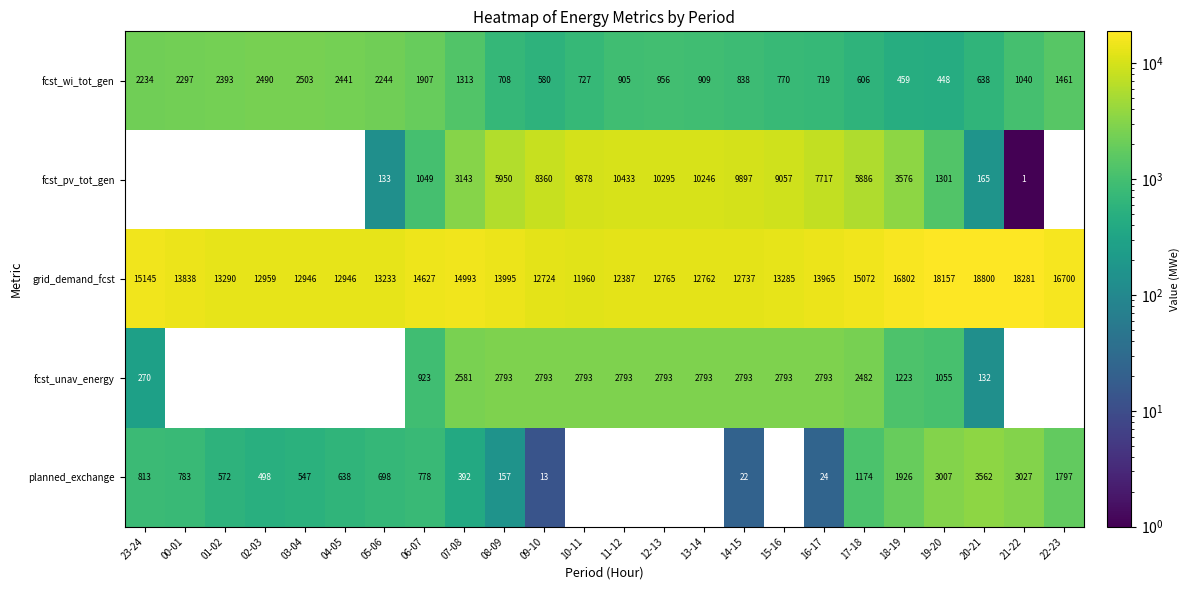

At 18-19, list the series in order from smallest to largest.

fcst_wi_tot_gen, fcst_unav_energy, planned_exchange, fcst_pv_tot_gen, grid_demand_fcst